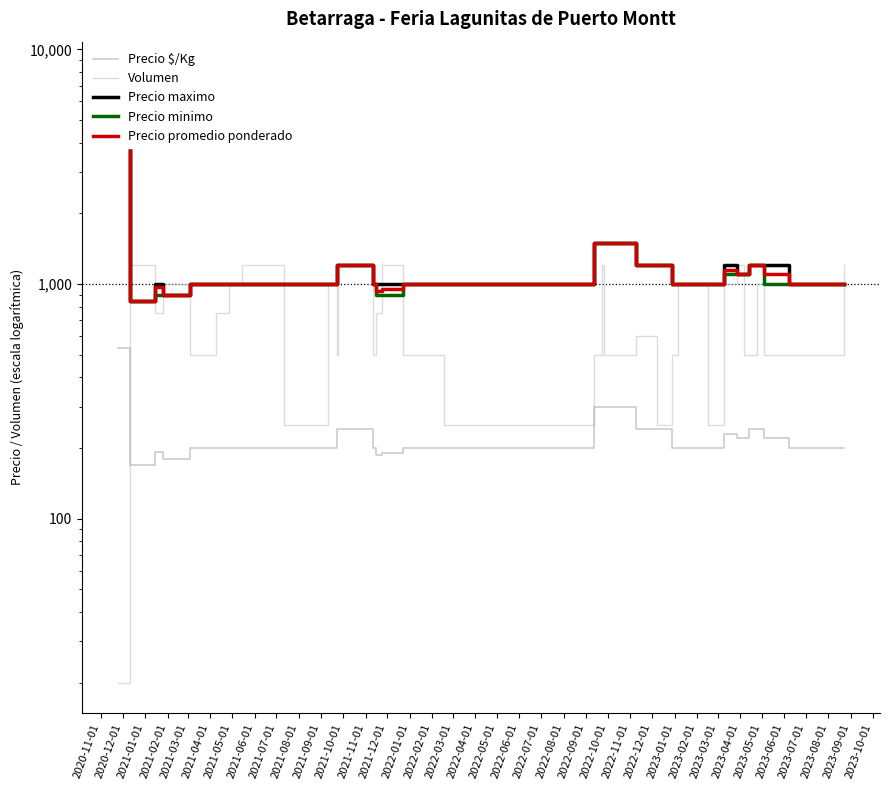

Which series has the widest spread of values?

Precio maximo